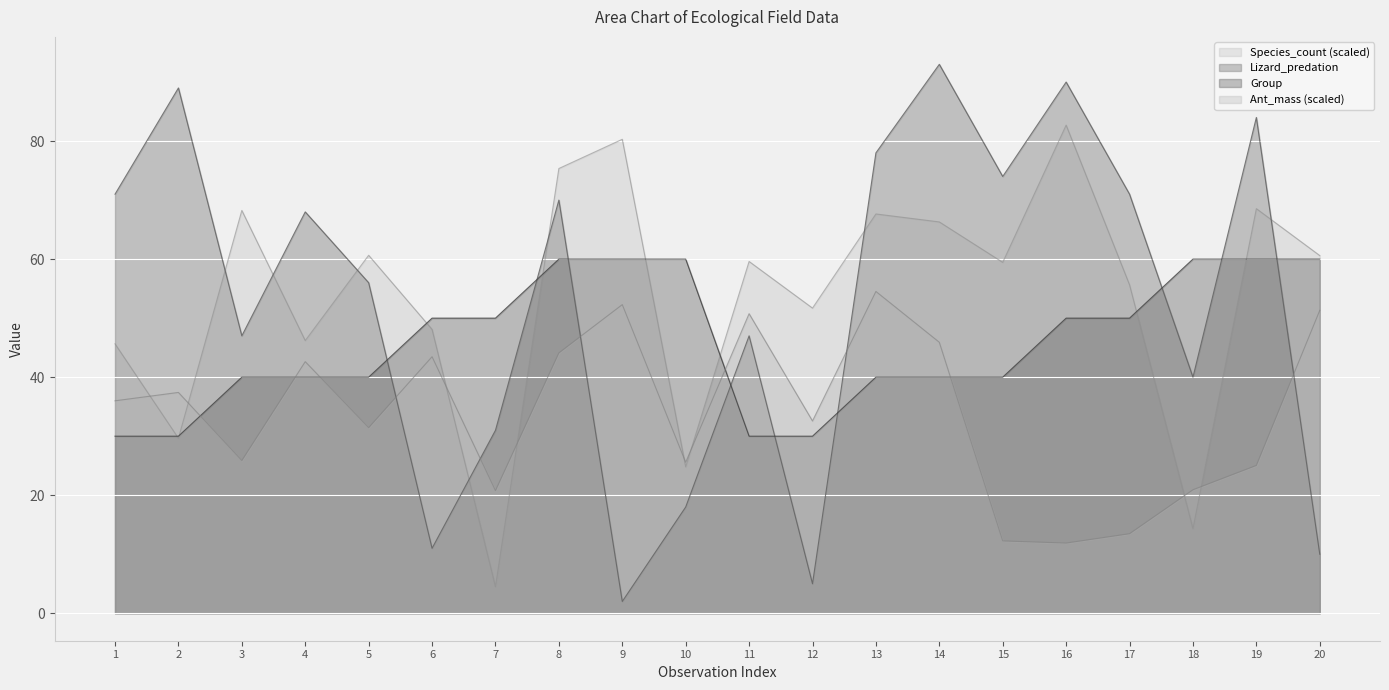

Is the value of Ant_mass at 1 greater than the value of Lizard_predation at 9?

Yes